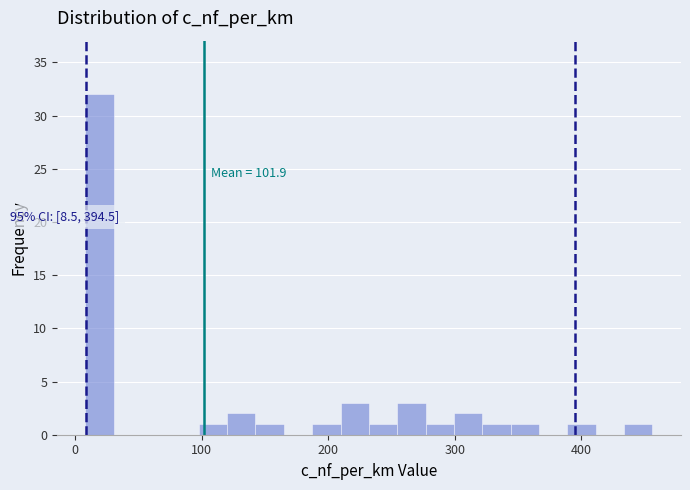

Around what value on the x-axis is the tallest bar? Give the approximate position of its centre, as read against the axis.

20